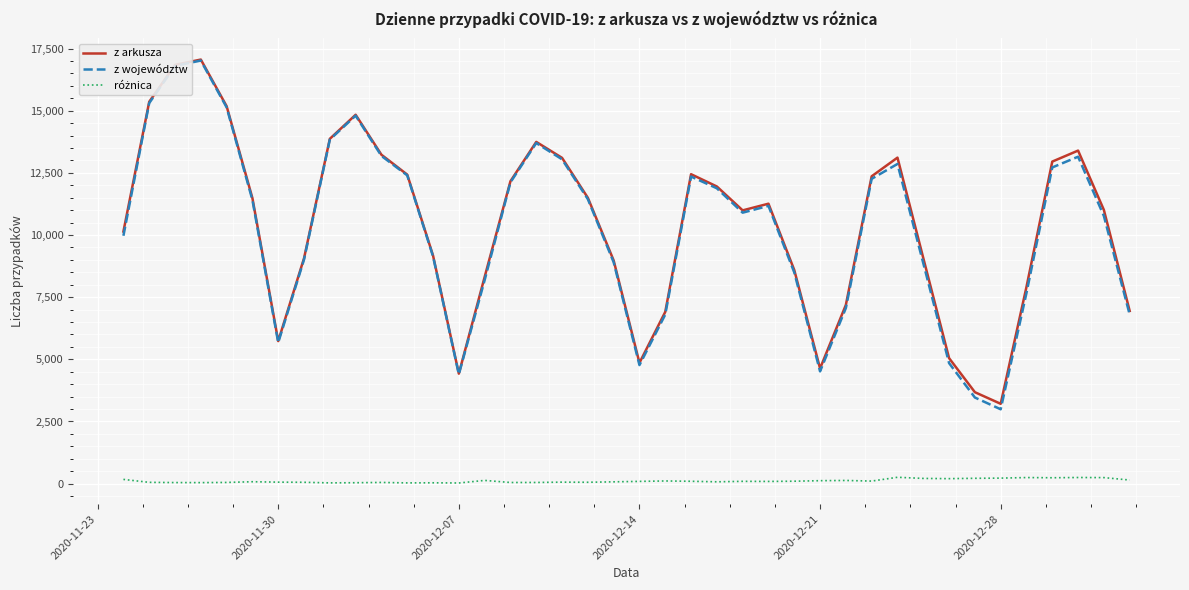

Which series has the widest spread of values?

z województw